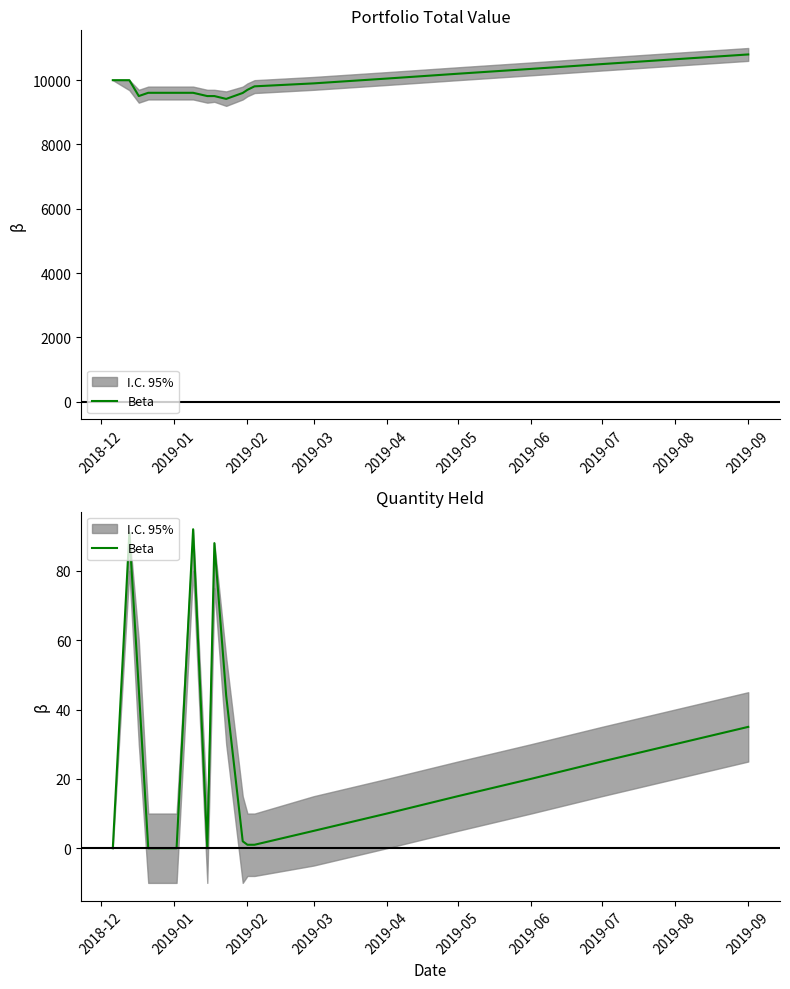

What is the difference between the maximum and second lowest values?

92